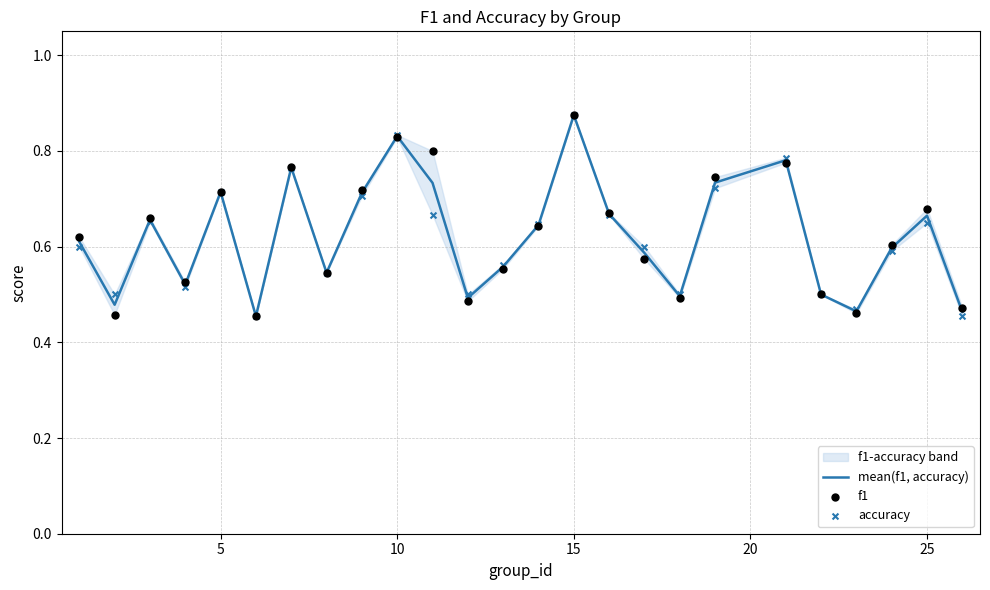

Is the value of accuracy at 0 greater than the value of f1 at 0?

No